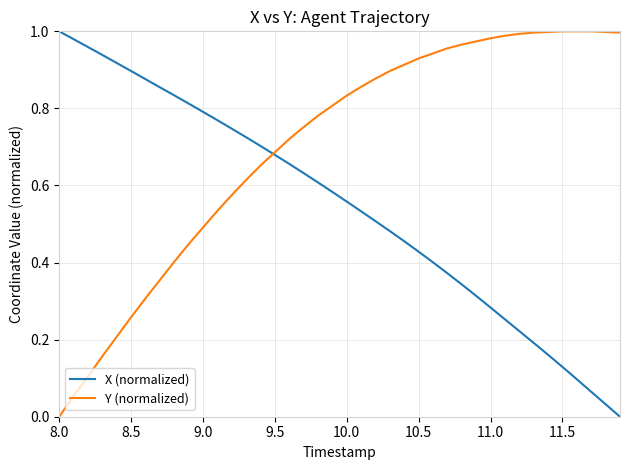

How many lines are shown in the chart?

2